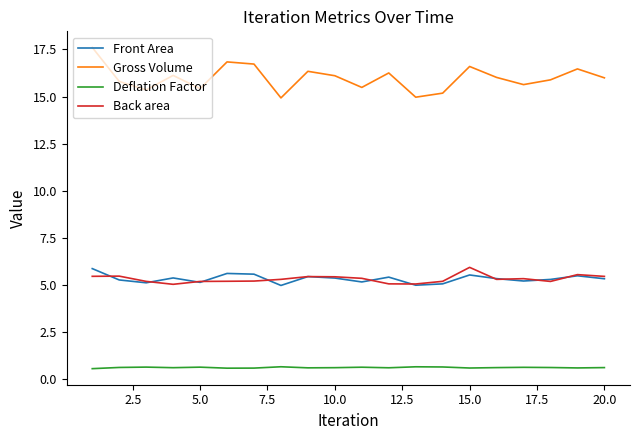

True or false: Gross Volume and Back area intersect in this chart.

False